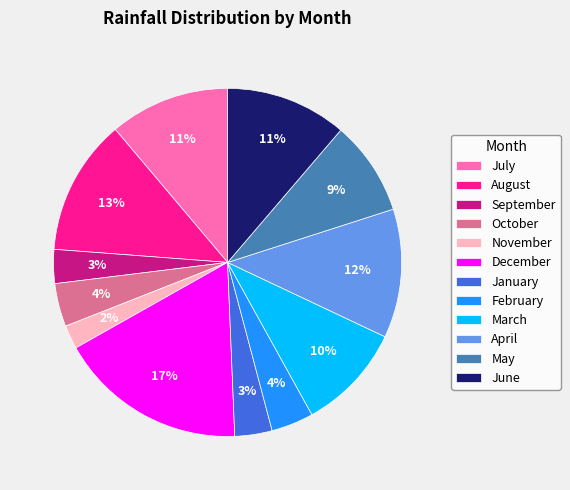

To the nearest percent, what portion does October represent?

4%